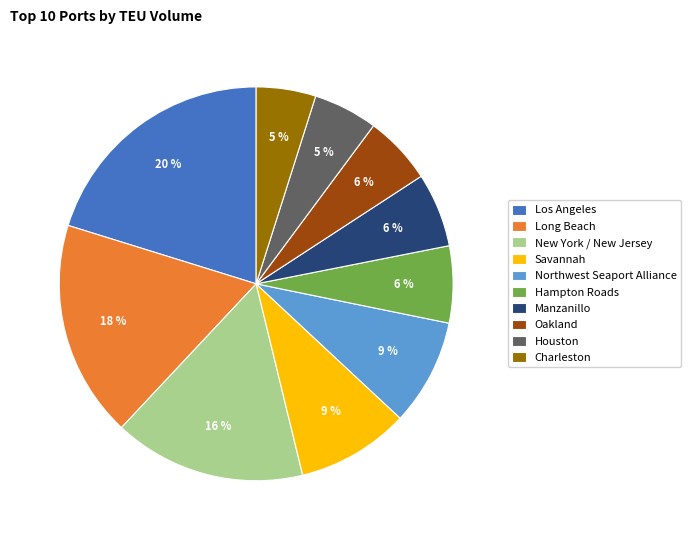

Is it true that Savannah is 1% of the pie?

False